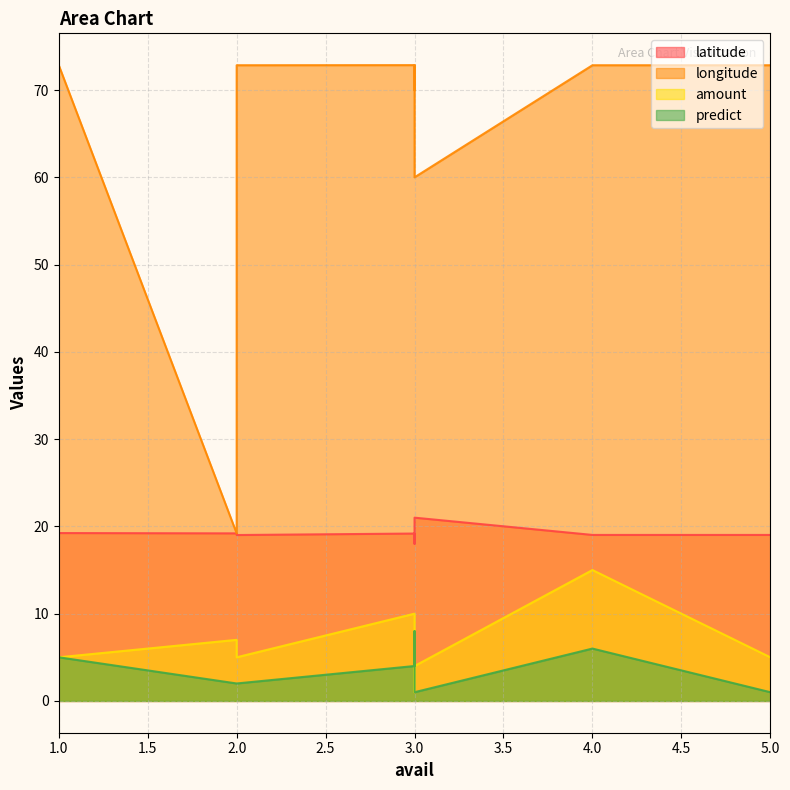

What is the label of the 3rd point from the left?

3